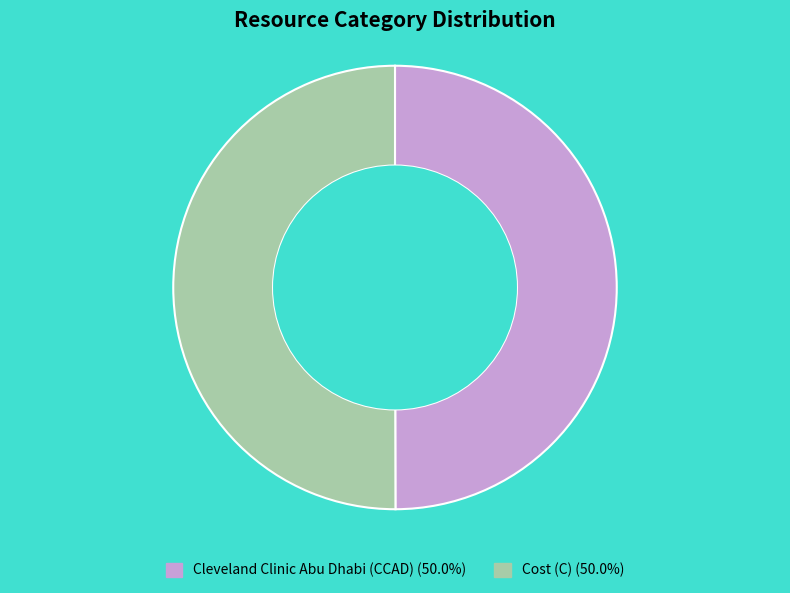

How many segments does this pie chart have?

2